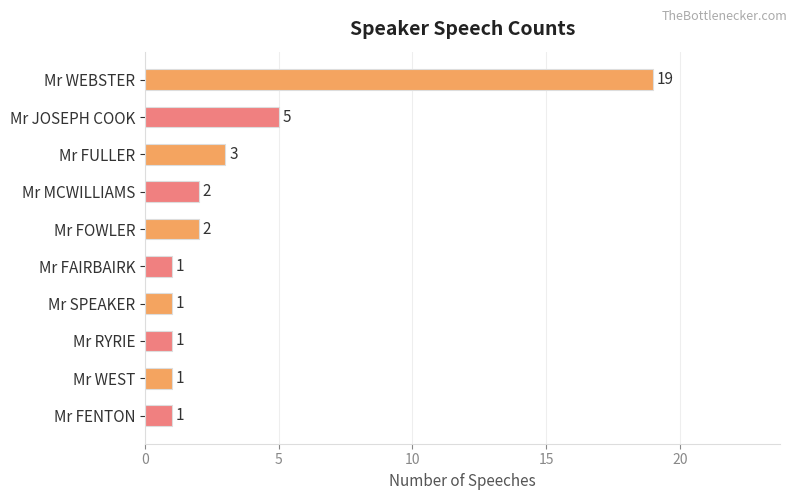

The value at Mr RYRIE is 1. True or false?

True